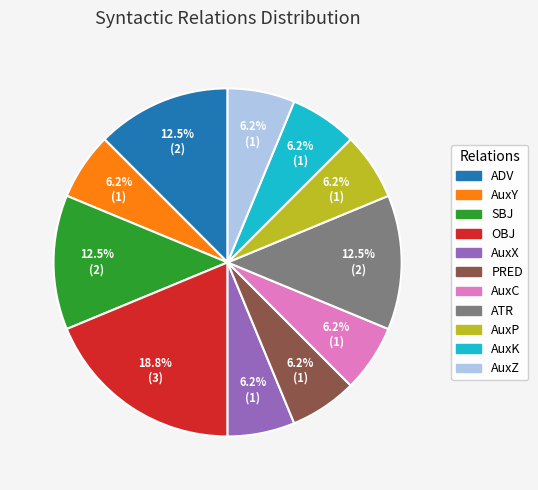

To the nearest percent, what portion does OBJ represent?

19%